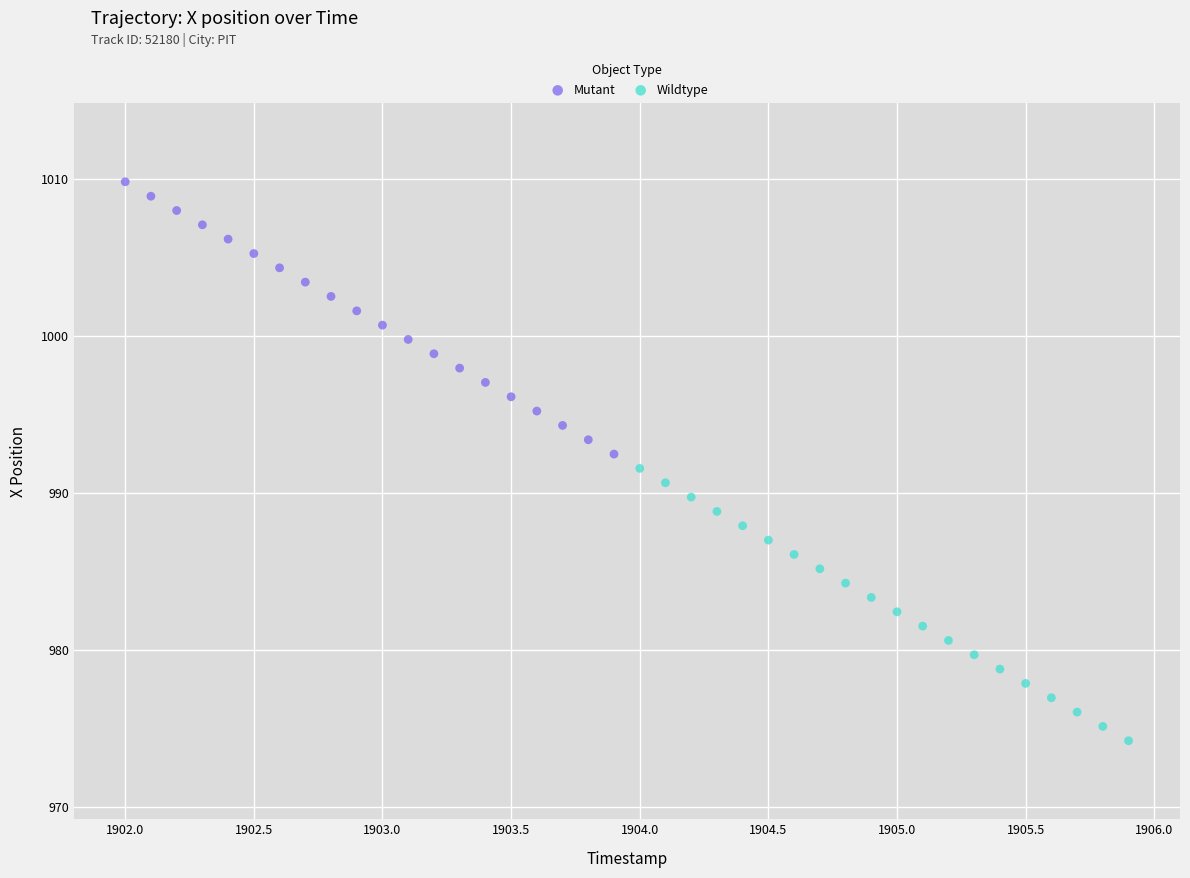

Which series contains the highest Y value?

Mutant